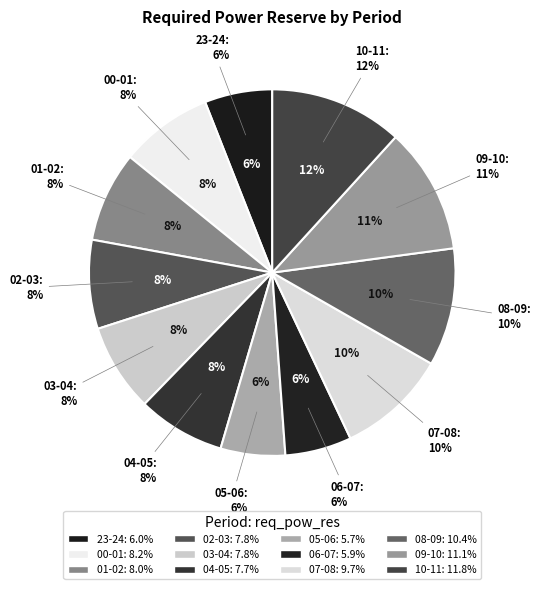

Which has a higher value, 23-24 or 03-04?

03-04